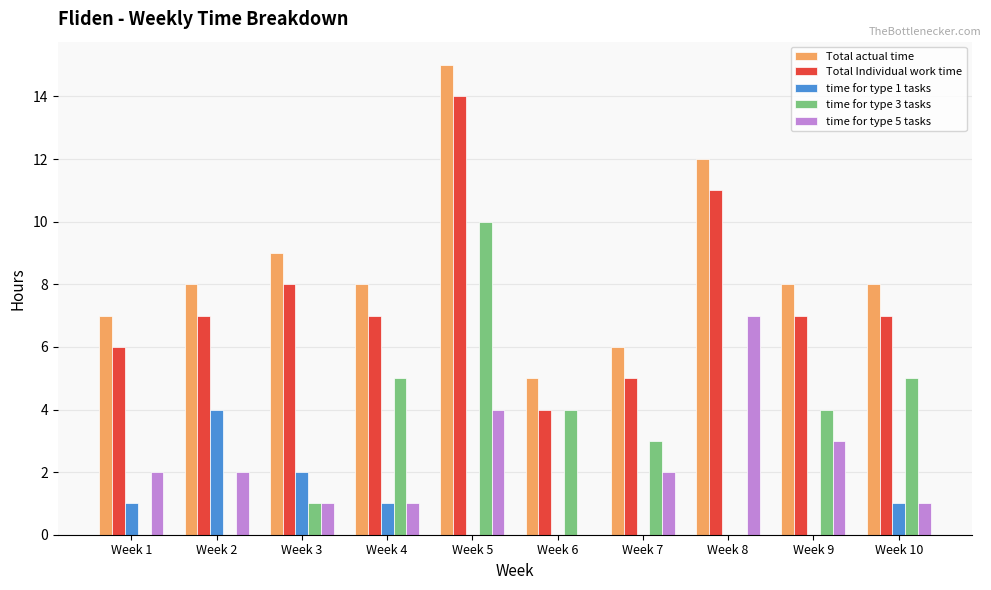

What are all the series names shown in the legend?

Total actual time, Total Individual work time, time for type 1 tasks, time for type 3 tasks, time for type 5 tasks